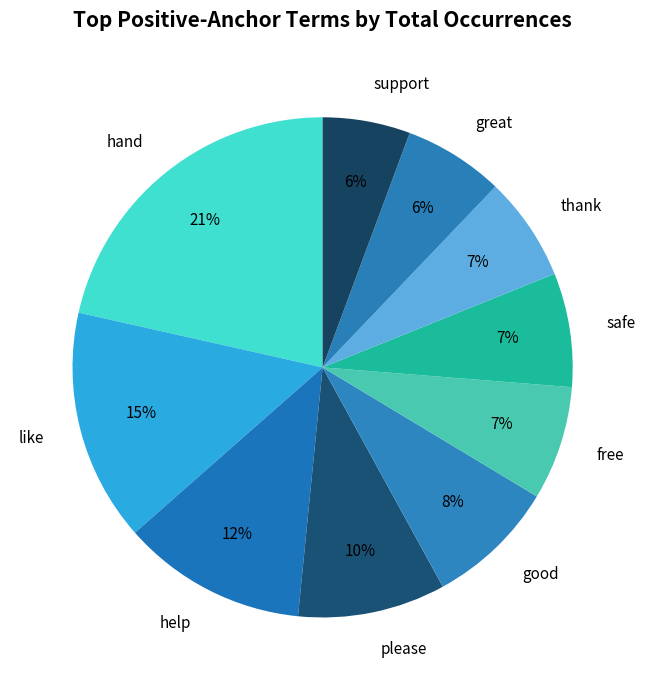

Which slice is the largest?

hand